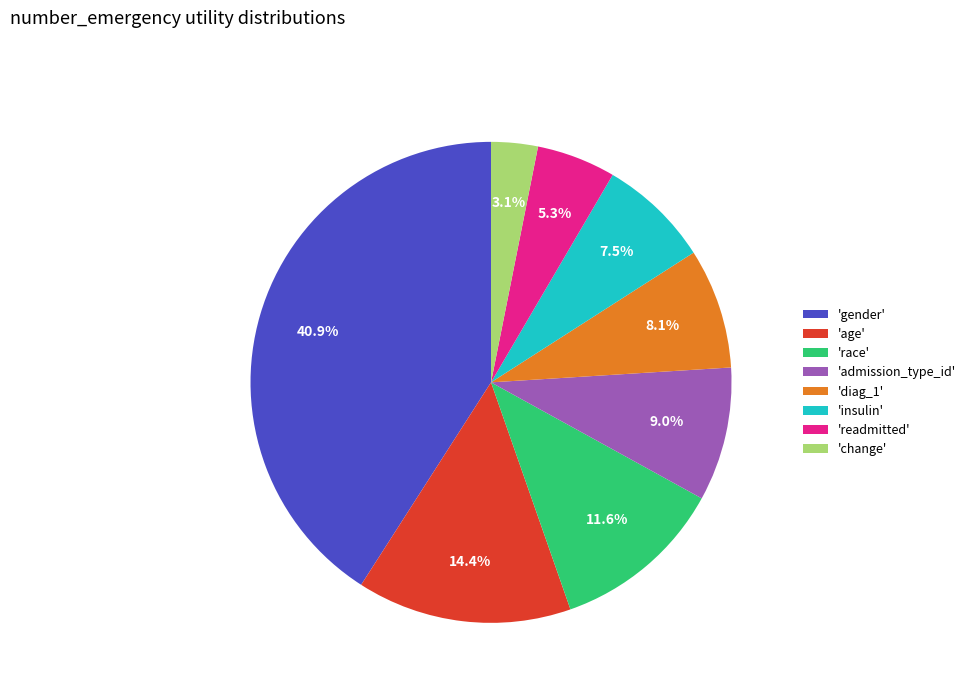

Does any single category account for the majority?

No